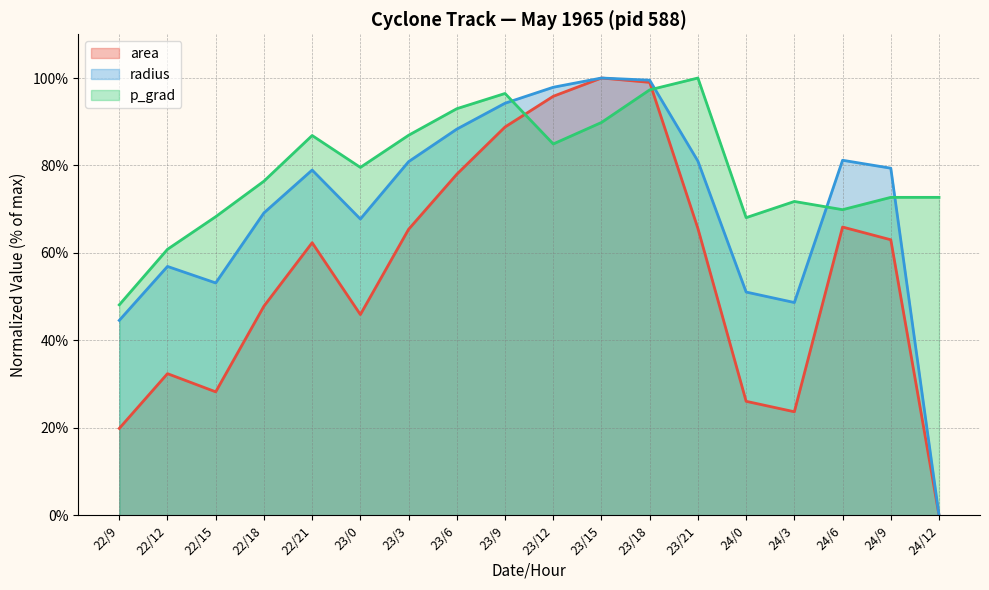

Rank the series at 24/9 from lowest to highest value.

area (line), p_grad (line), radius (line)